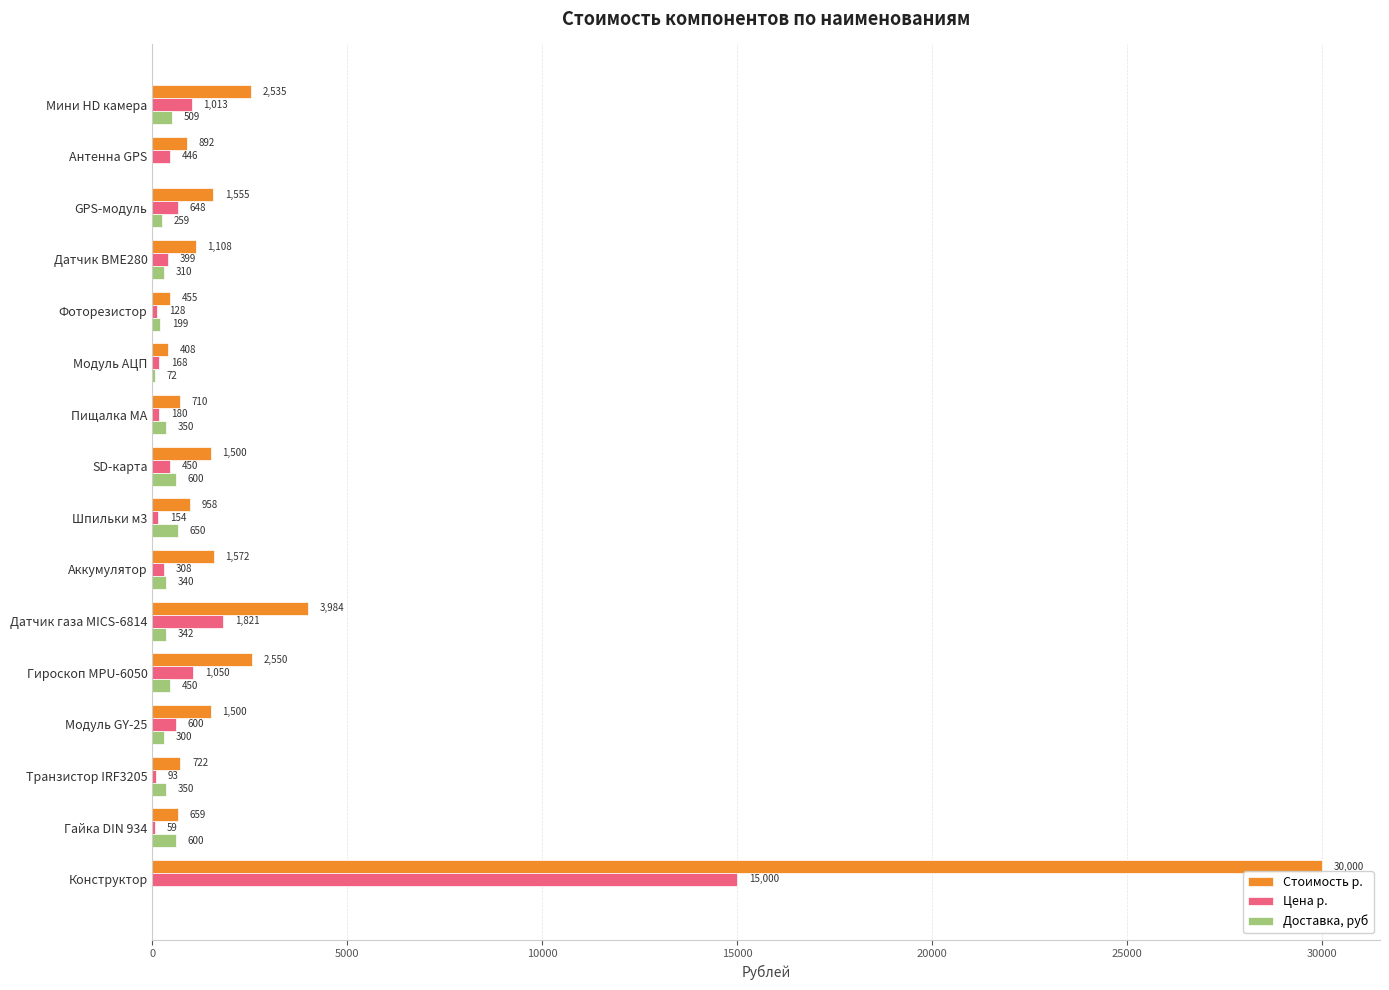

Read the Стоимость р. value at Пищалка МА.

710.0